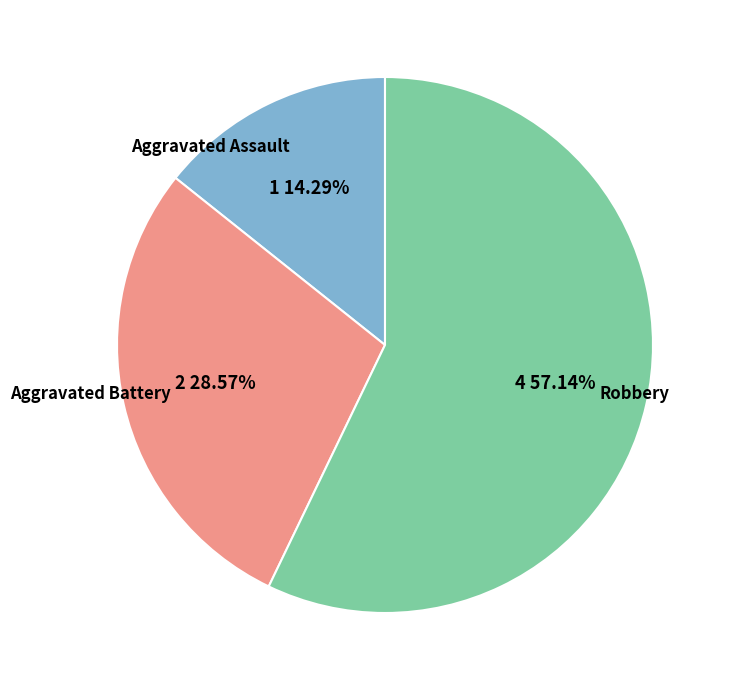

How many segments does this pie chart have?

3